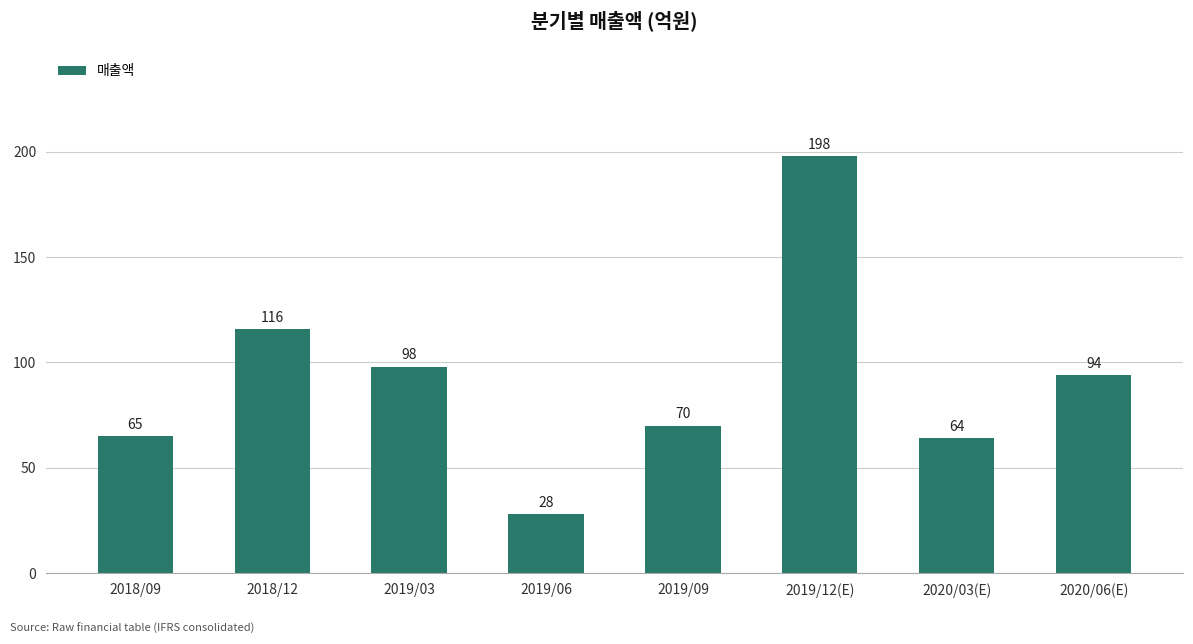

Where is the data nearest to the value 113?

2018/12